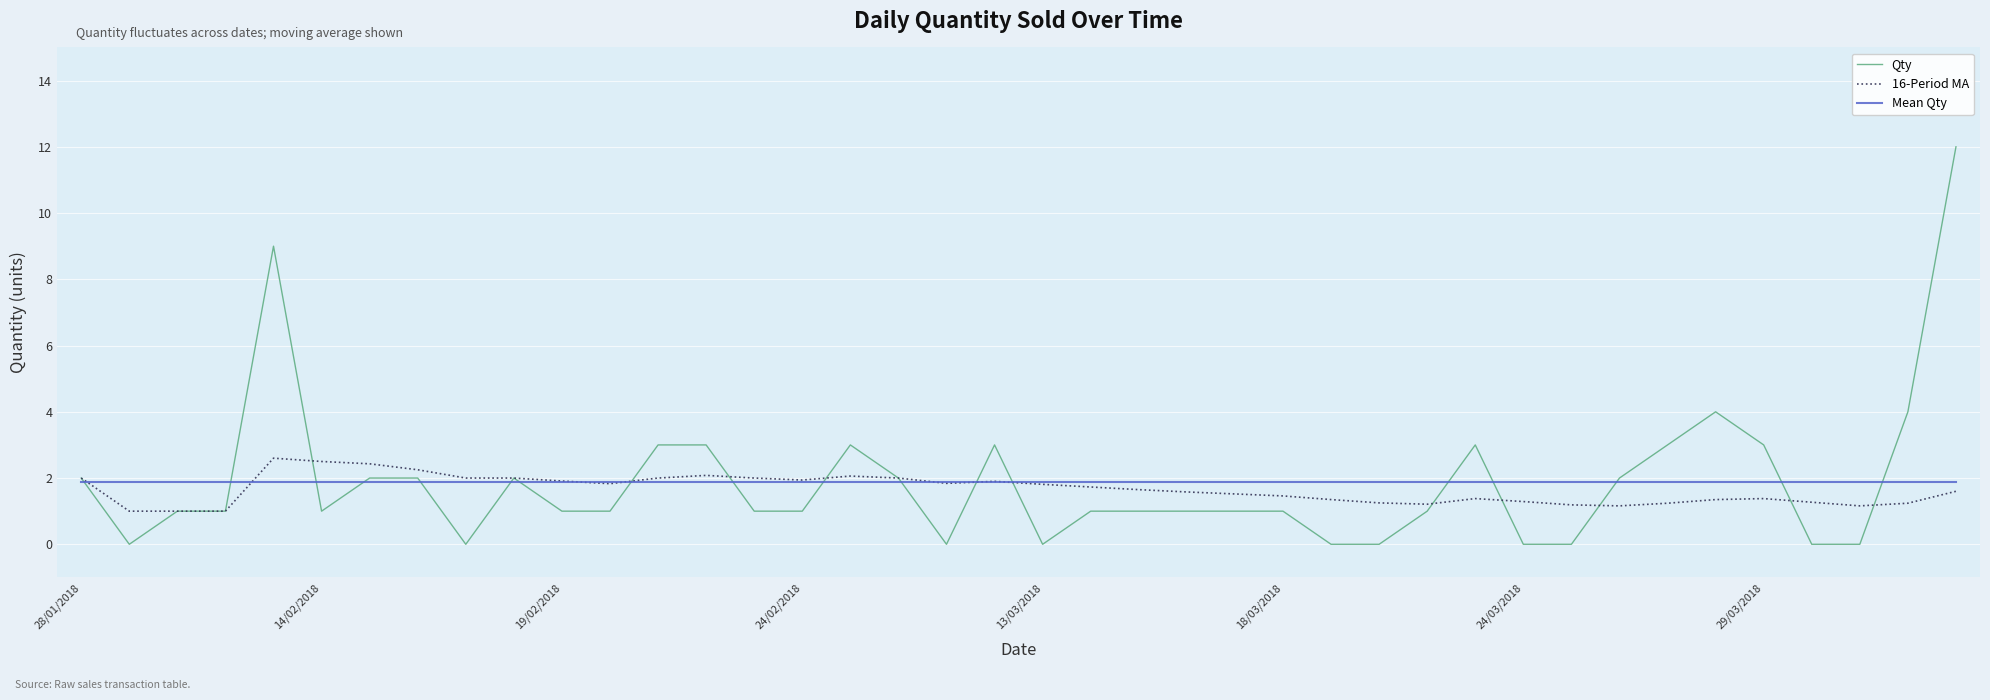

Which series has the widest spread of values?

Qty